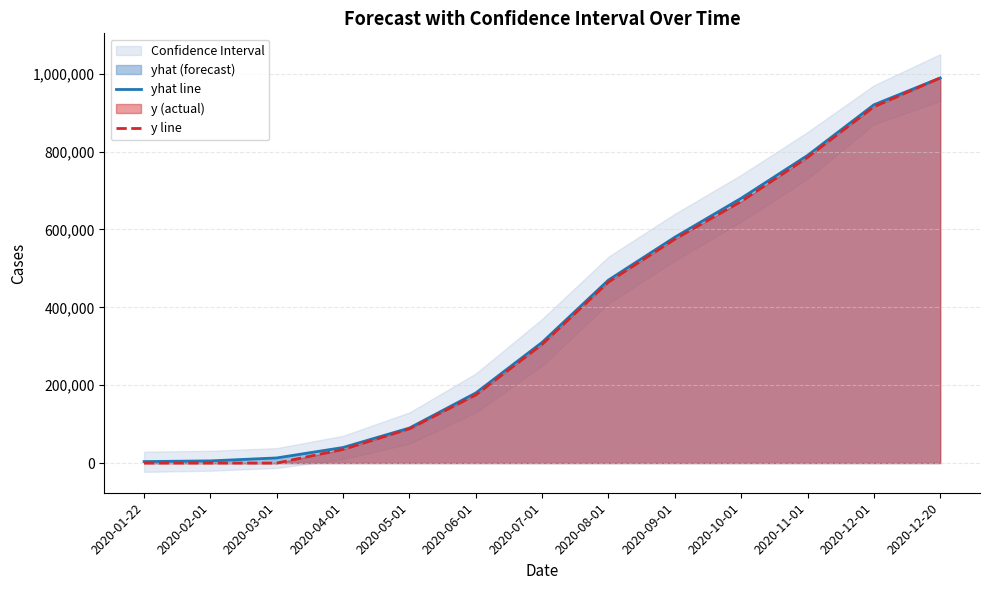

Rank the categories by y line value from lowest to highest.

2020-01-22, 2020-02-01, 2020-03-01, 2020-04-01, 2020-05-01, 2020-06-01, 2020-07-01, 2020-08-01, 2020-09-01, 2020-10-01, 2020-11-01, 2020-12-01, 2020-12-20